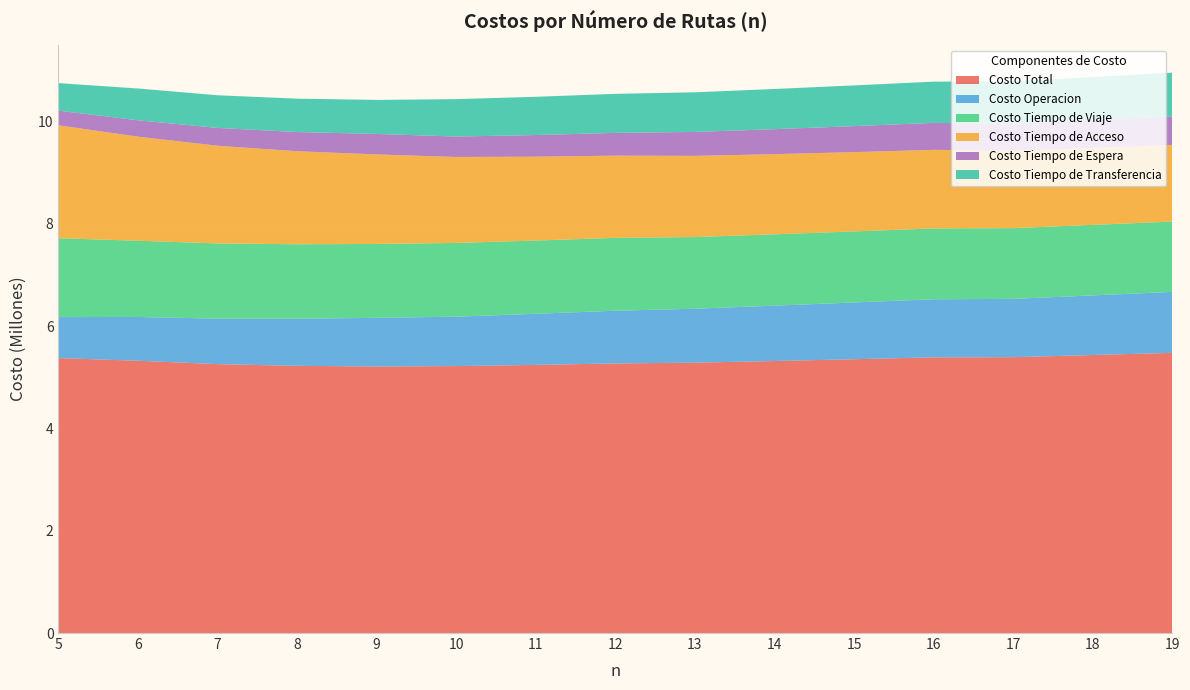

Reading right to left, transcribe all the data shown in this chart.

Costo Total: 5476371.6	5433744.9	5391575.6	5388455.6	5351729.6	5316828.6	5284476.5	5269222.0	5240551.6	5217516.9	5209995.2	5222091.1	5255396.5	5321602.7	5374091.4
Costo Operacion: 1191017.7	1165621.1	1139469.1	1135341.3	1109137.1	1082066.3	1054083.6	1030429.3	998931.3	965849.9	950666.0	920364.3	888900.0	855995.0	800816.5
Costo Tiempo de Viaje: 1374700.2	1378456.6	1382639.2	1384213.5	1389032.0	1394469.2	1400696.1	1423906.1	1431924.3	1441321.3	1443975.0	1456108.1	1470893.9	1489676.3	1541703.8
Costo Tiempo de Acceso: 1494763.3	1501272.9	1509589.0	1536173.9	1549593.2	1566256.0	1586944.6	1606954.4	1639088.2	1679718.5	1750007.0	1818250.4	1909148.1	2034151.2	2207202.0
Costo Tiempo de Espera: 563247.0	545837.2	527893.6	527060.5	508064.7	488389.1	467935.7	445100.7	422896.6	399586.3	400304.6	375142.7	348350.7	319572.5	286763.5
Costo Tiempo de Transferencia: 852643.4	842557.2	831984.7	805666.3	795902.6	785648.0	774816.6	762831.5	747711.2	731040.9	665042.6	652225.6	638103.8	622207.8	537605.5